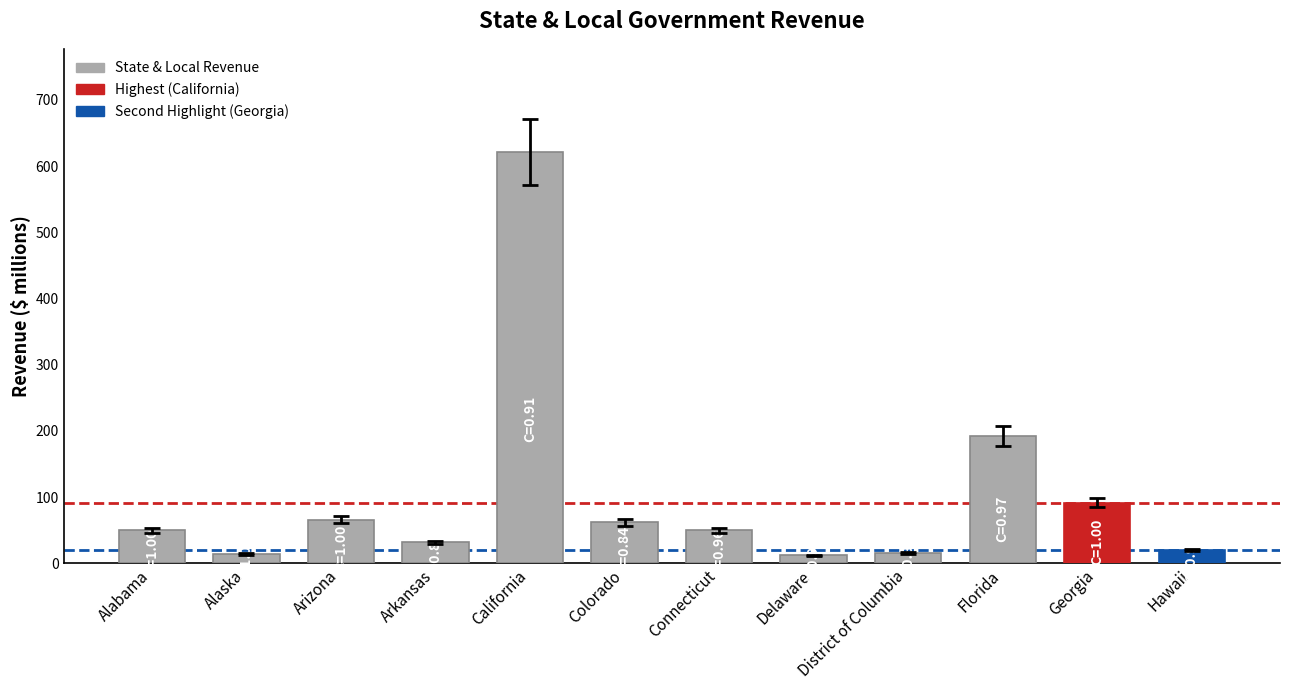

How many values exceed 49?

7